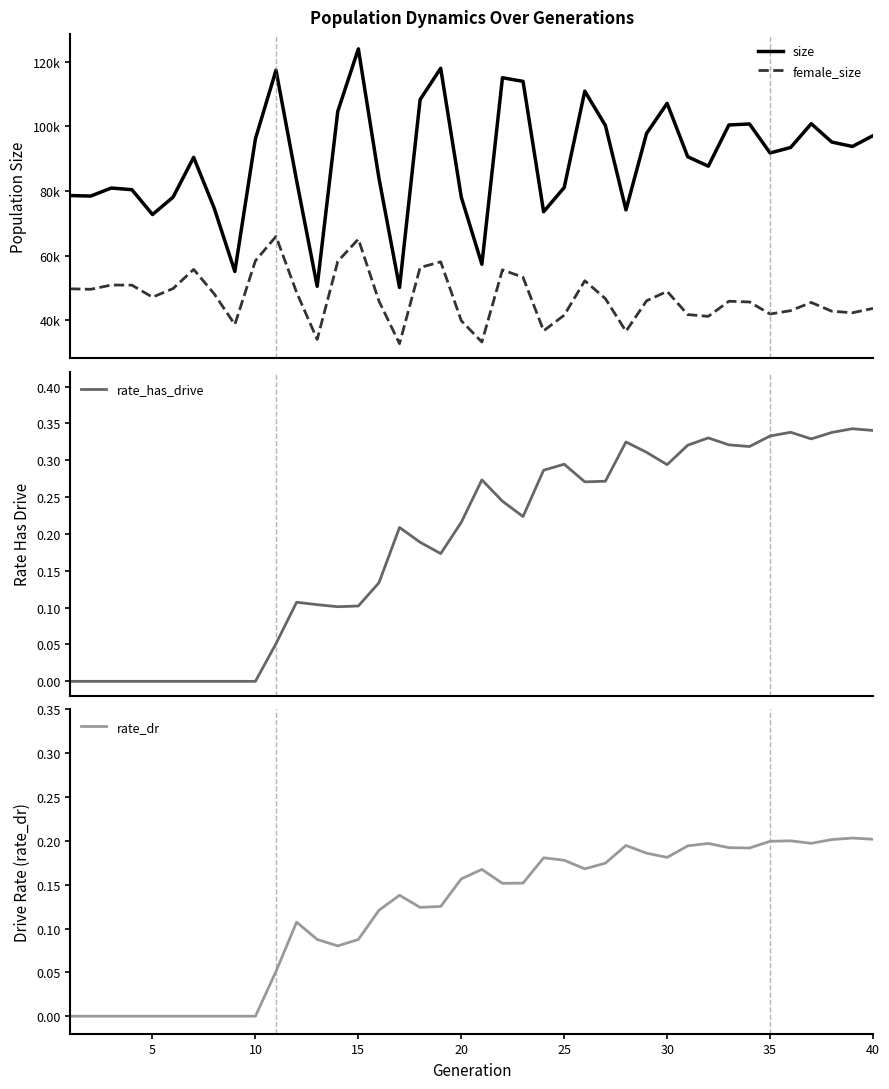

Is the value of rate_dr at 17 greater than the value of size at 21?

No